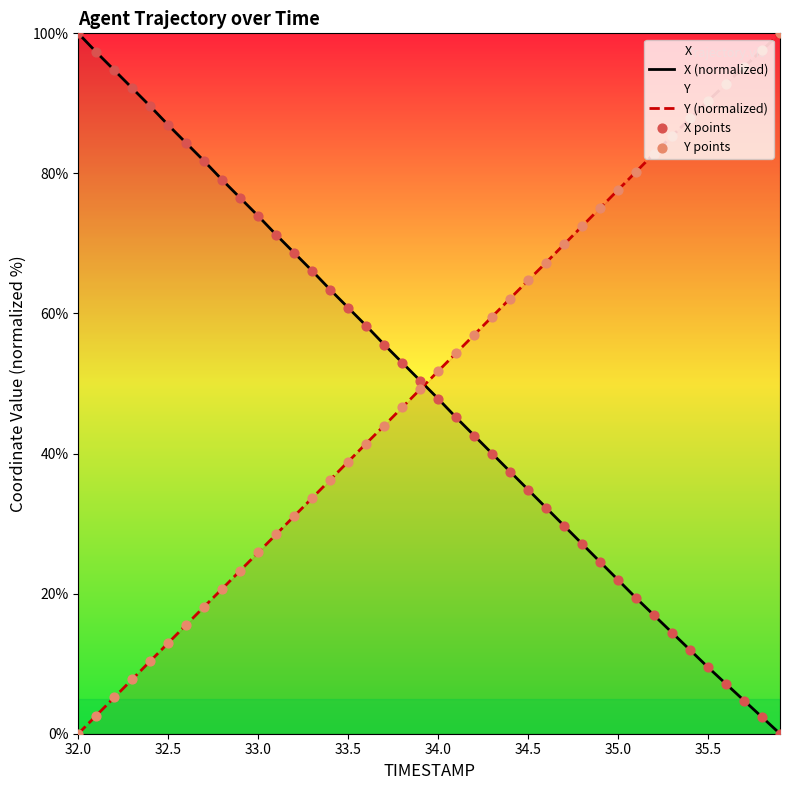

Which series has the largest total across all categories?

Y (normalized)